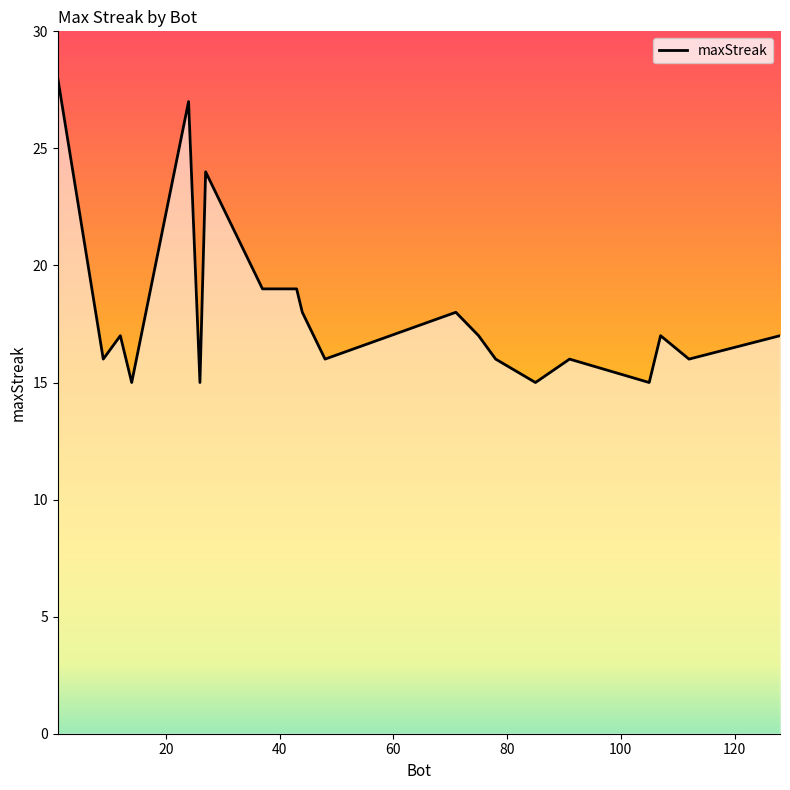

What is the difference between the maximum and minimum values?

13